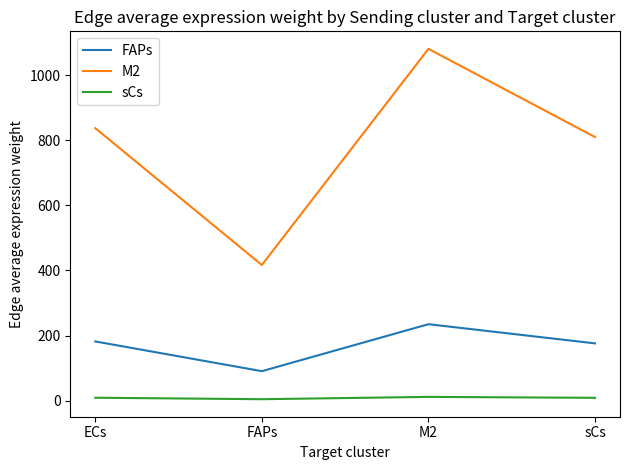

What is the lowest value of the M2 series?

416.9